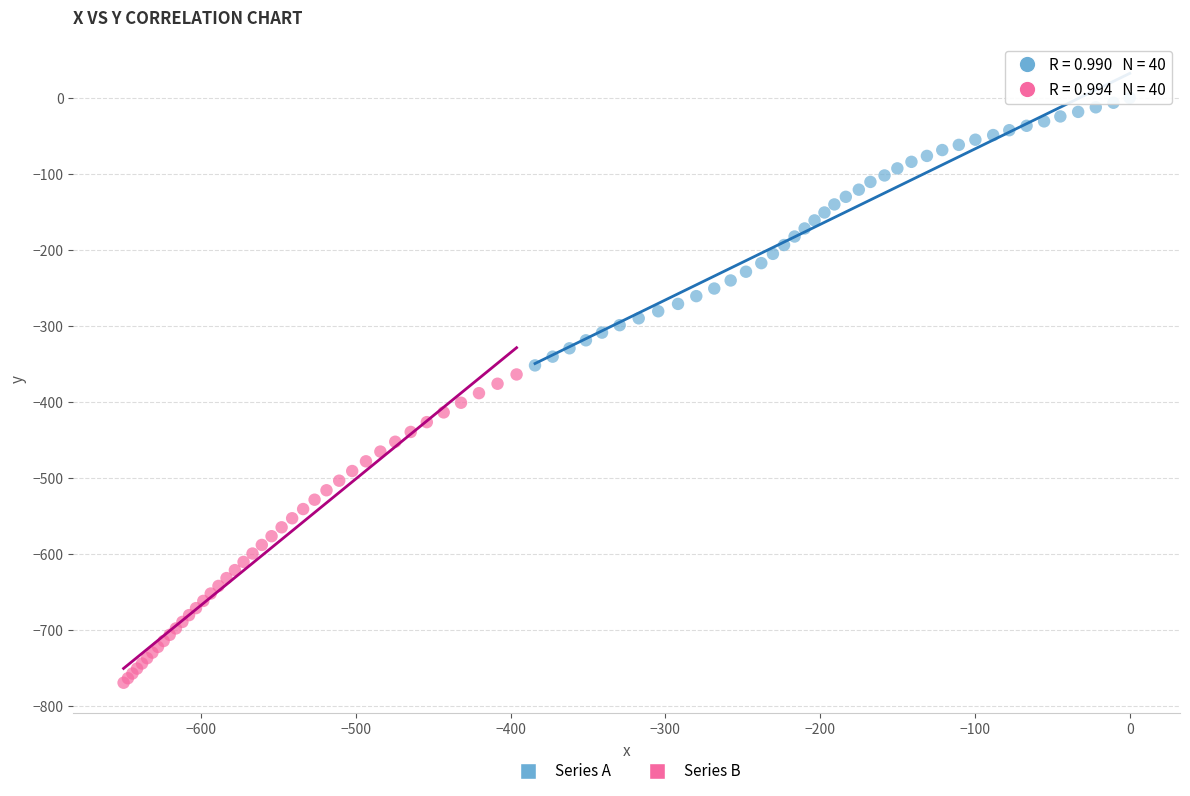

Which series reaches the maximum Y coordinate?

Series A